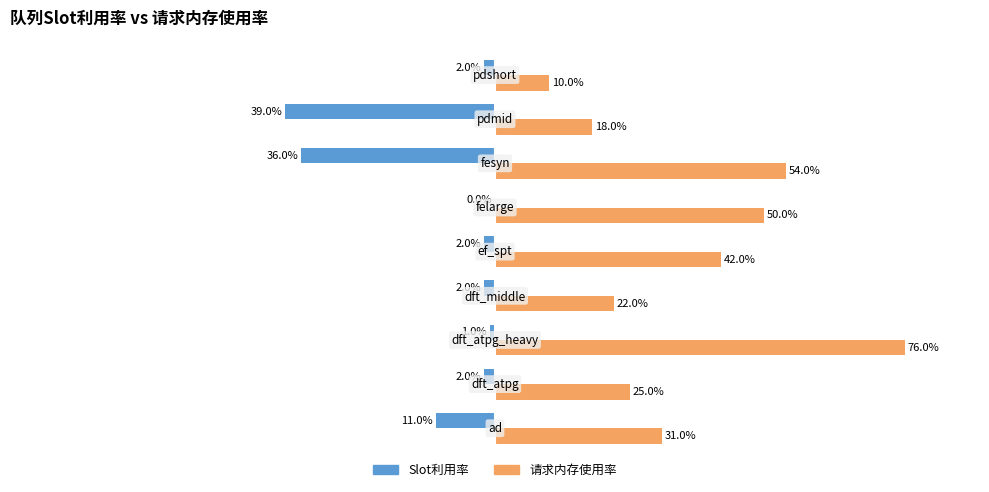

What are all the series names shown in the legend?

Slot利用率, 请求内存使用率